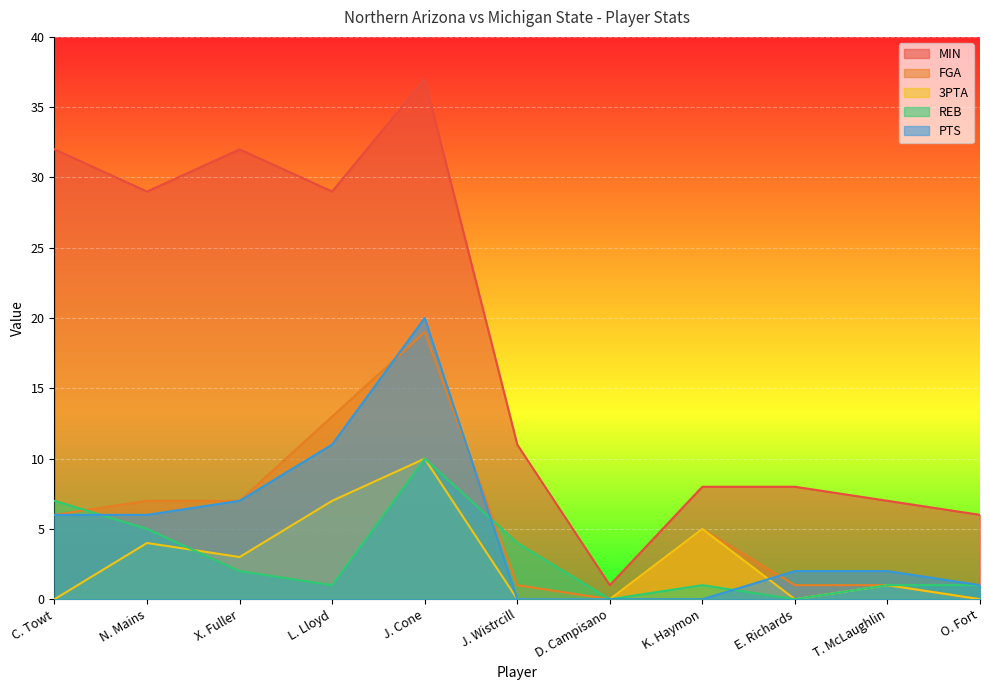

What are all the series names shown in the legend?

MIN, FGA, 3PTA, REB, PTS